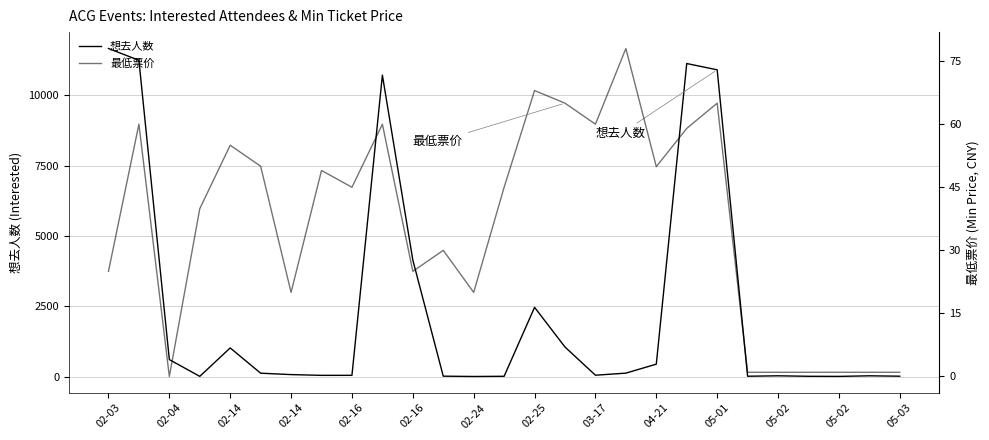

Between 02-14 and 04-21, which series saw the biggest shift?

想去人数